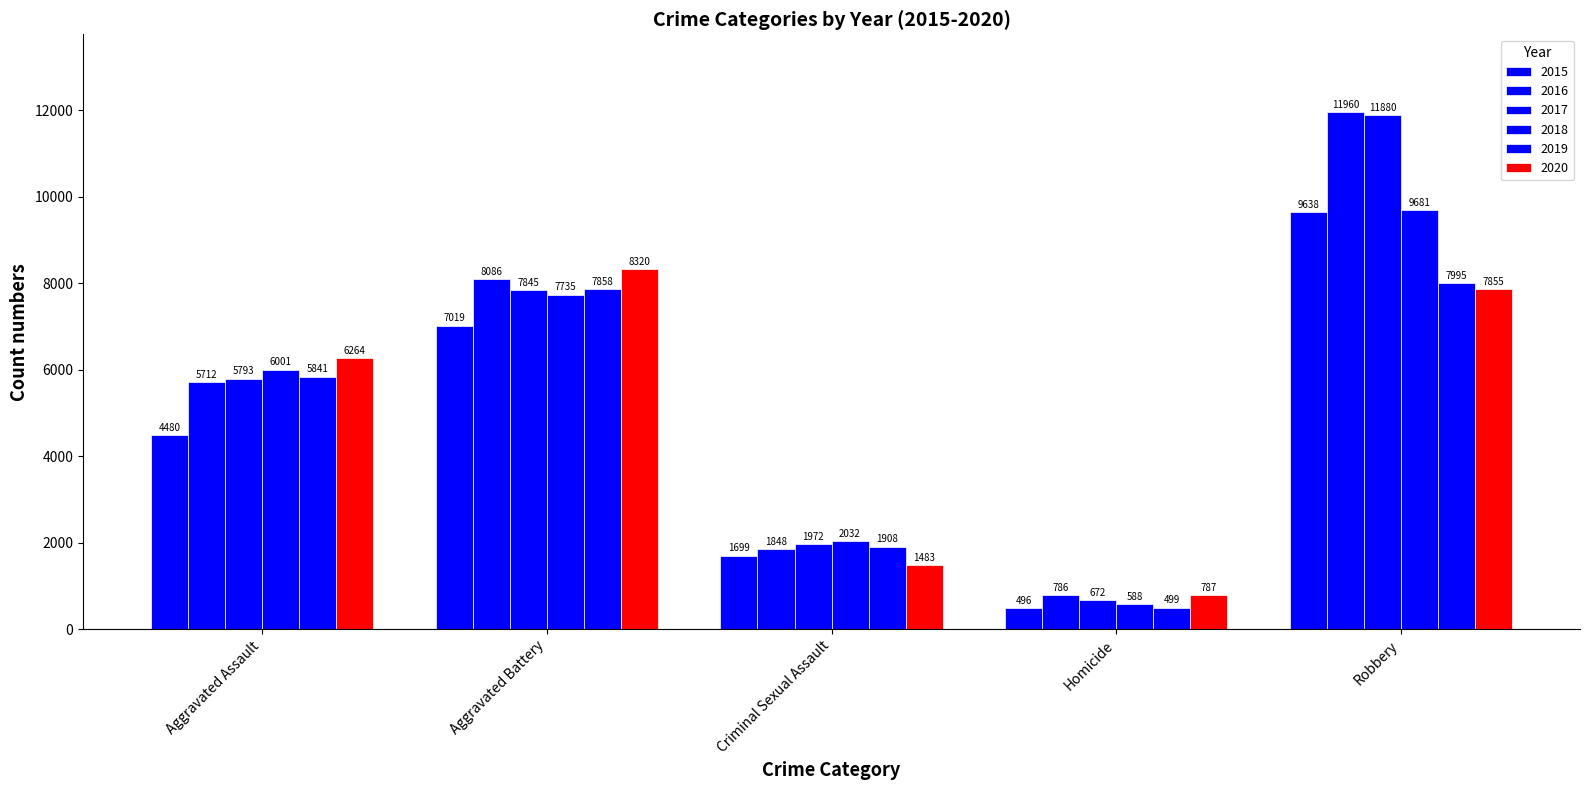

How many groups of bars are there?

5